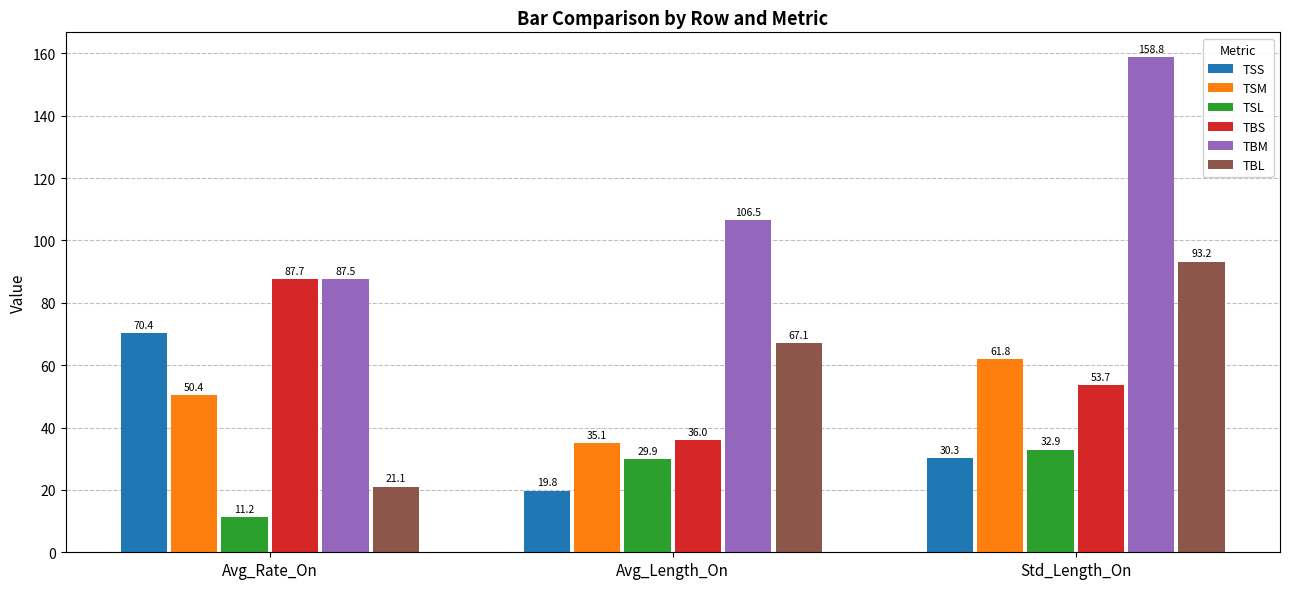

Which series has the largest total across all categories?

TBM